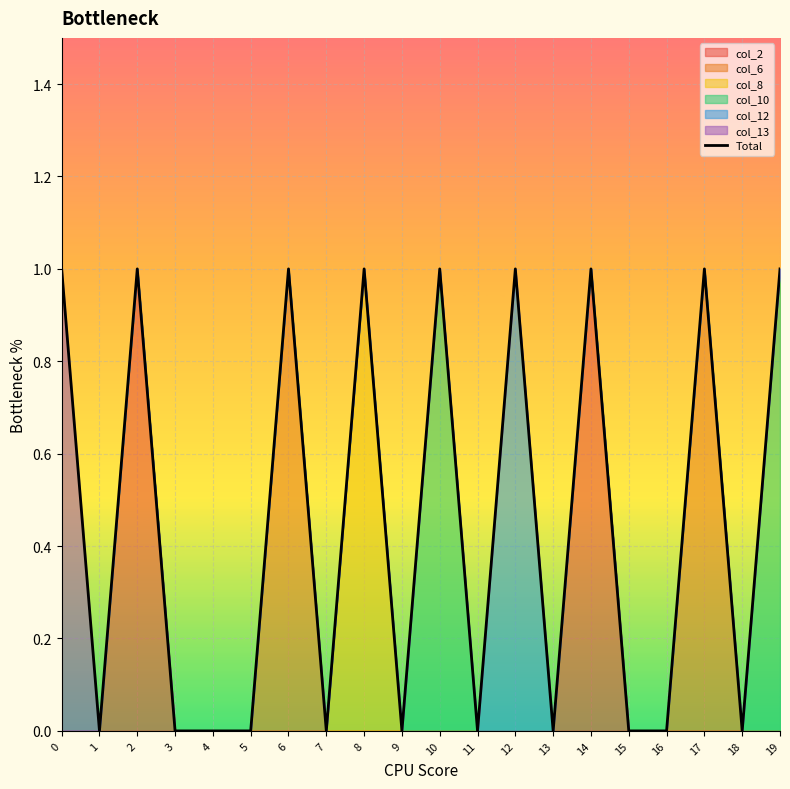

How many values are between 0 and 1?

20